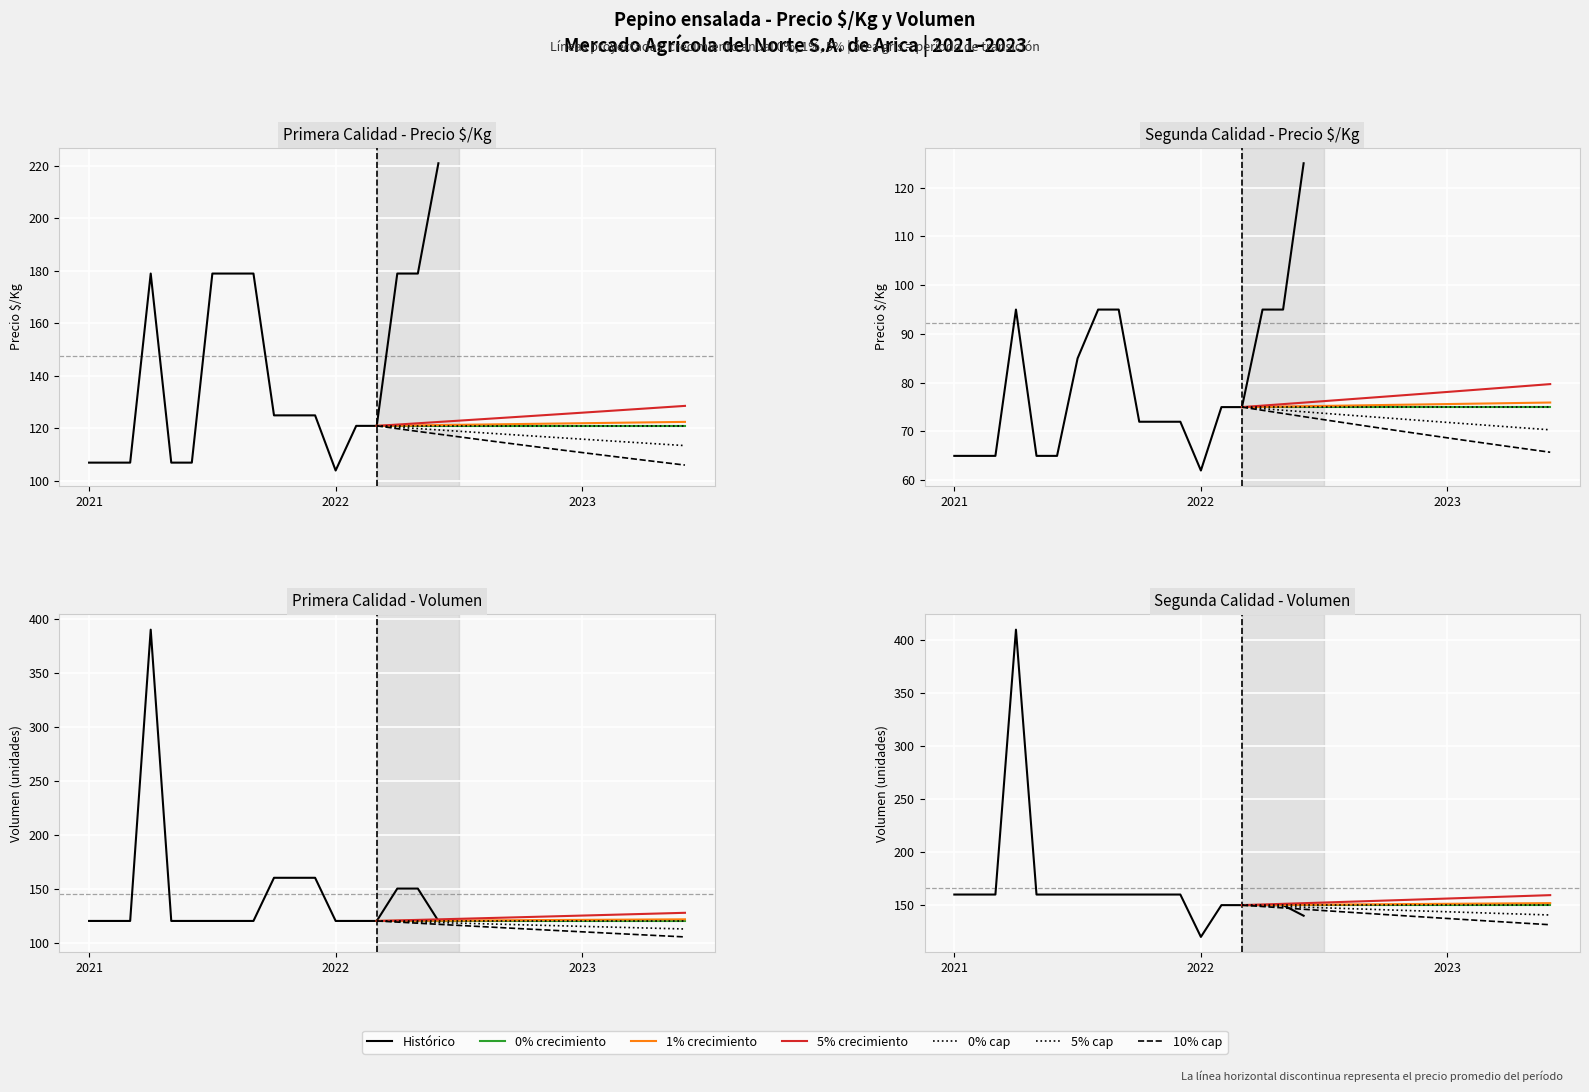

Which series changed the most between 2022-03 and 2022-07?

Primera - Precio $/Kg